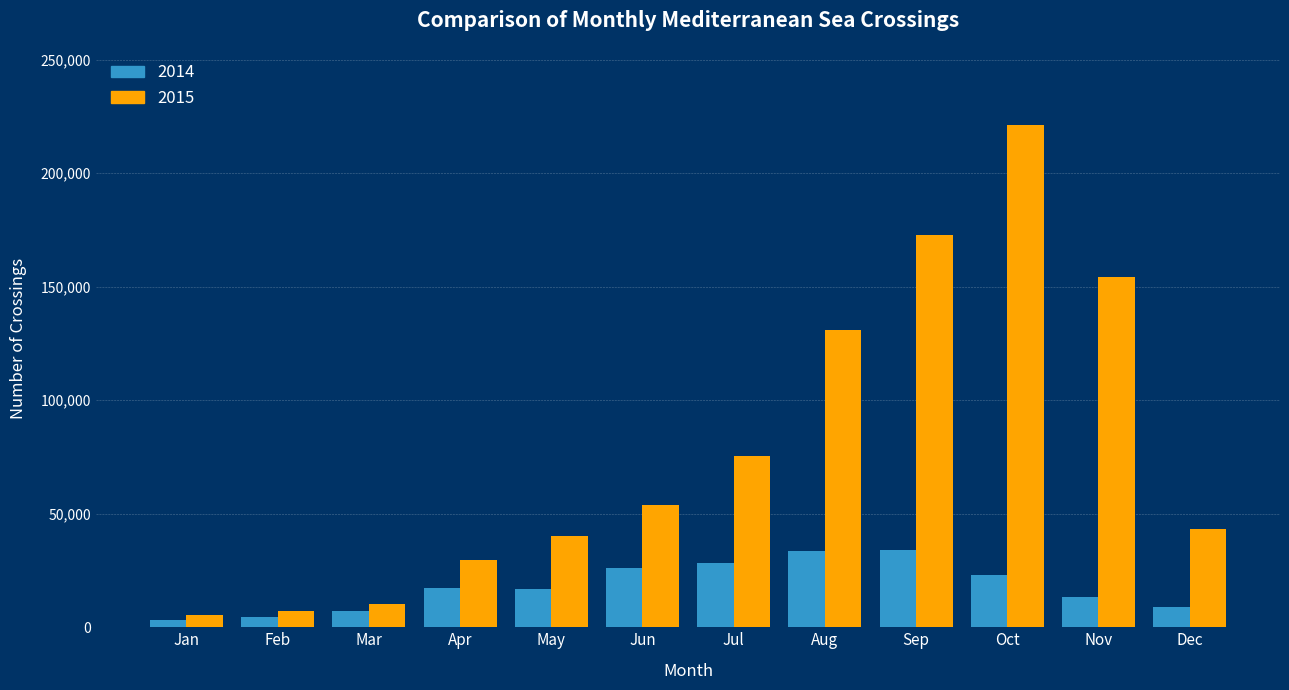

Which series has the largest range (max minus min)?

2015